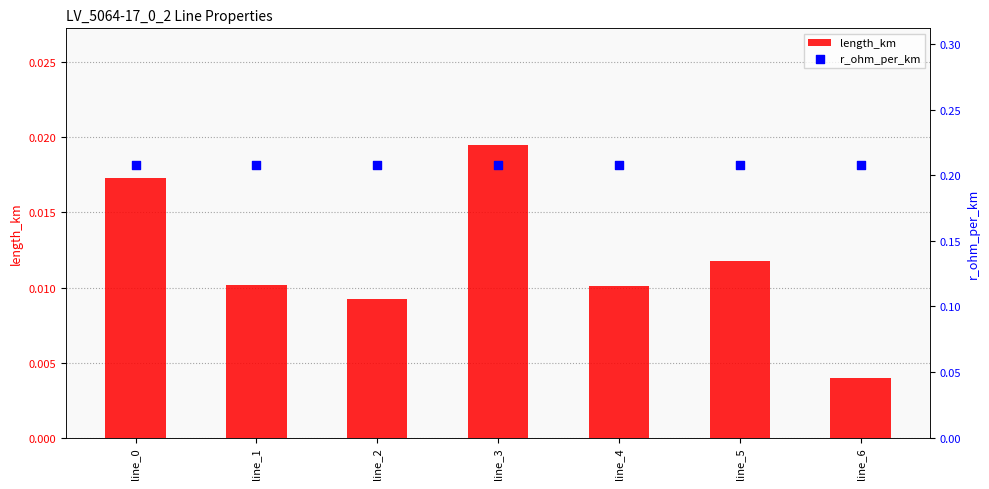

What are all the series names shown in the legend?

length_km, r_ohm_per_km